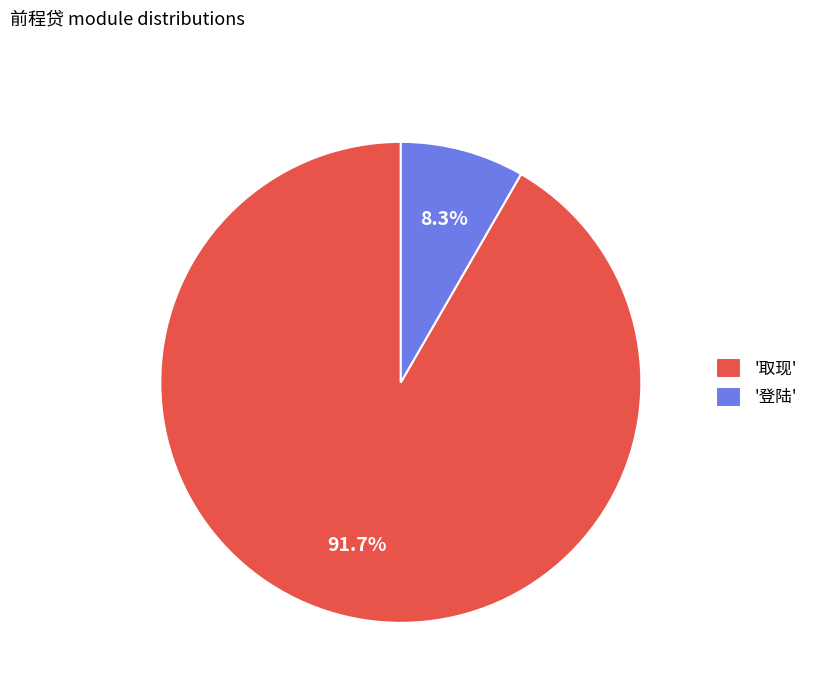

What percentage do '取现' and '登陆' together represent?

100.0%